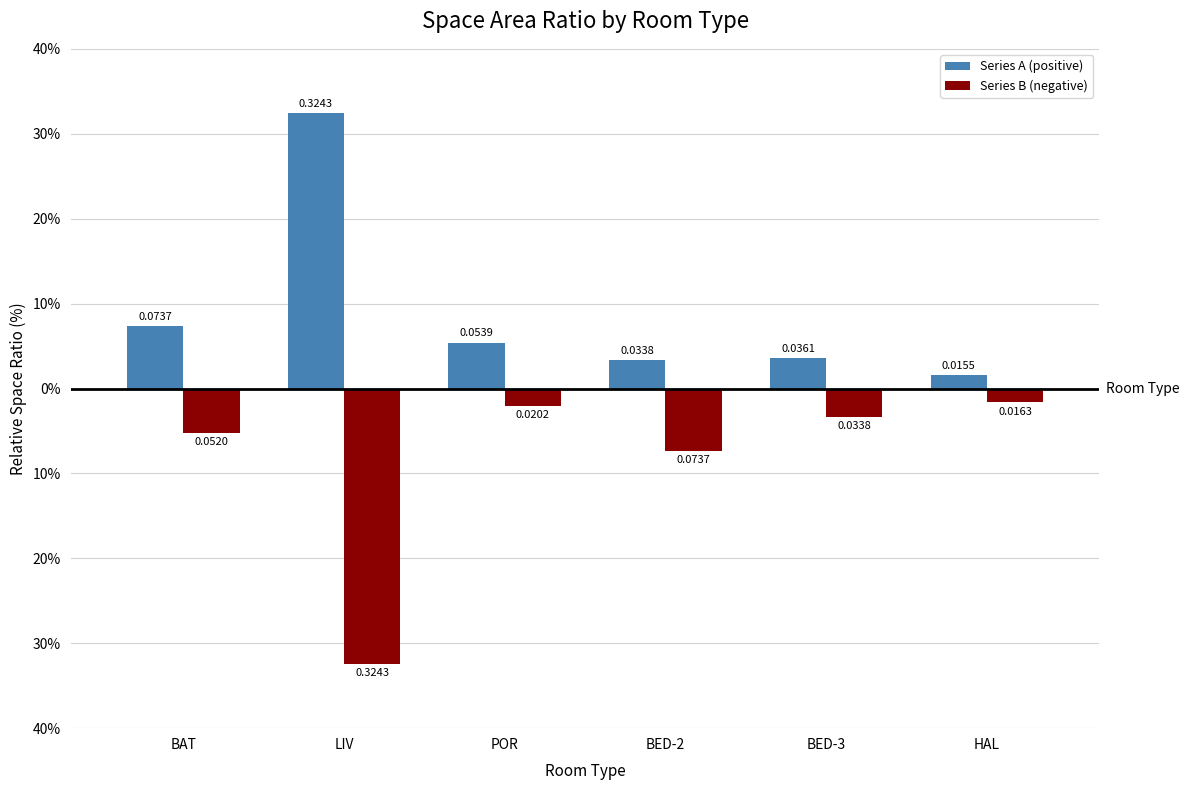

What is the label of the 1st bar from the left?

BAT